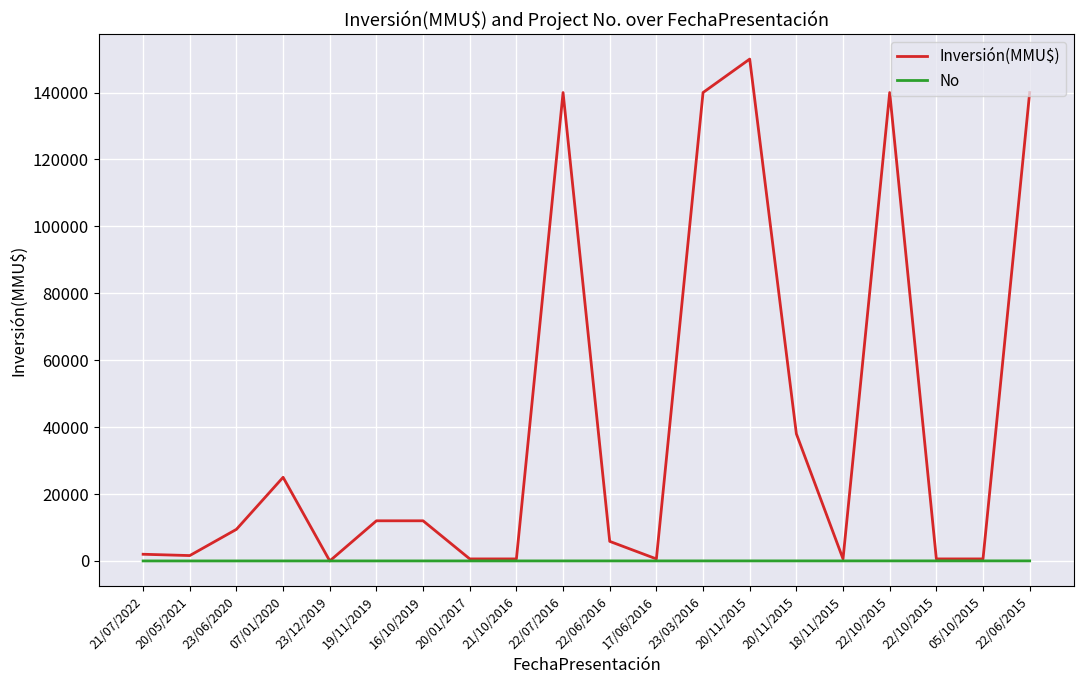

At which category is the sum across all series the highest?

20/11/2015